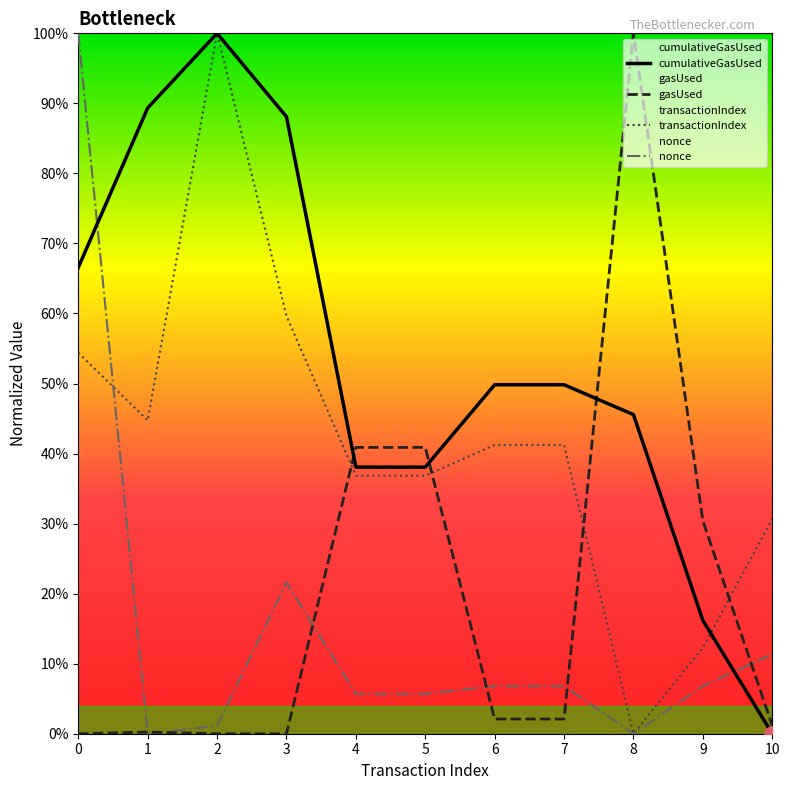

Which series has the largest Y range (max minus min)?

transactionIndex